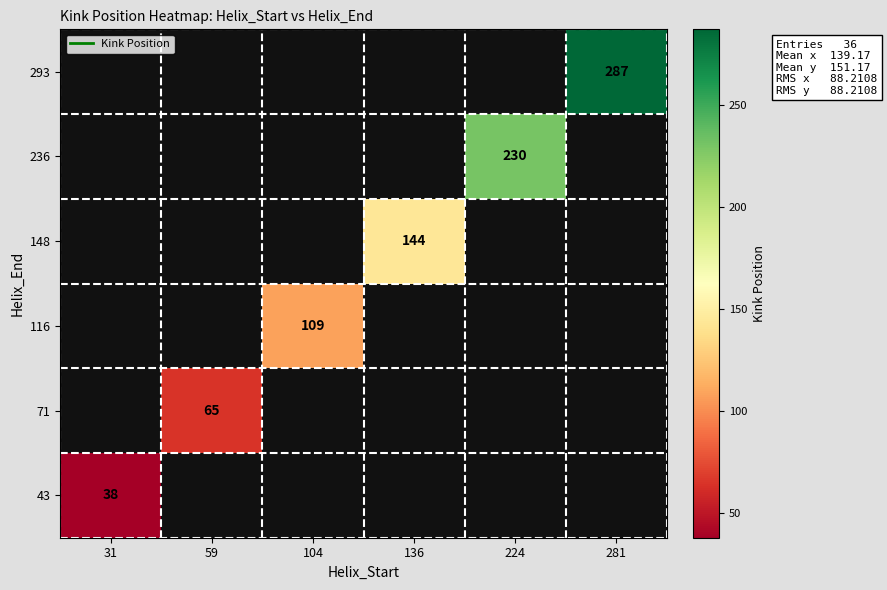

At 224, list the series in order from smallest to largest.

43, 71, 116, 148, 236, 293